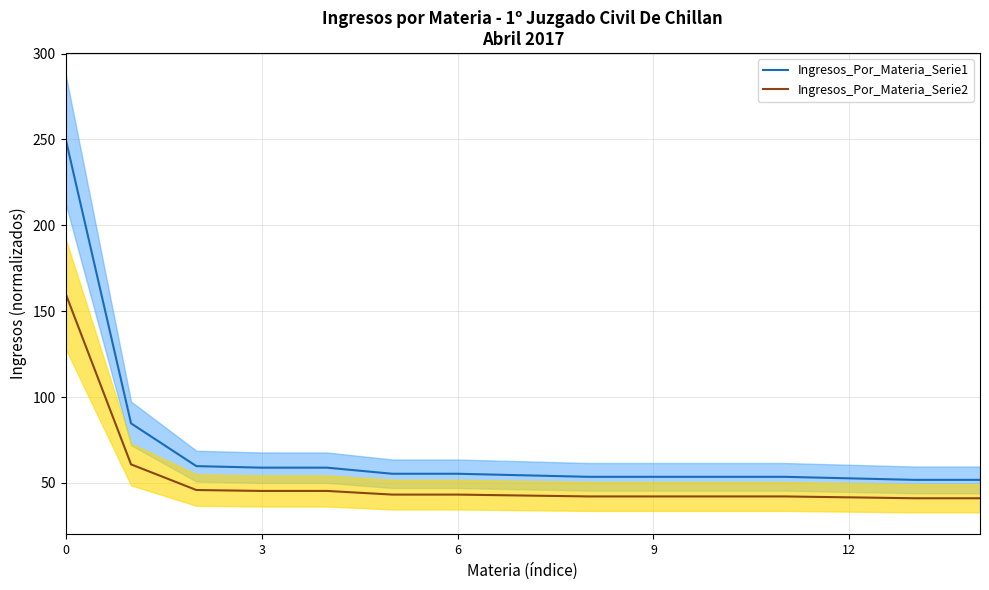

How many data points in Ingresos_Por_Materia_Serie1 are less than 54?

7